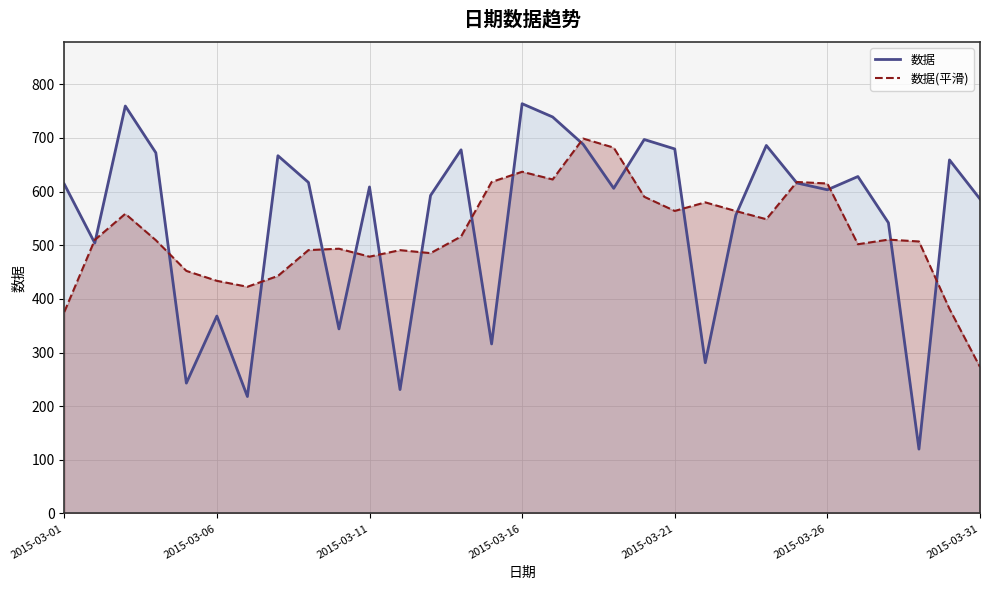

What is the sum of all 数据 values?

16882.8